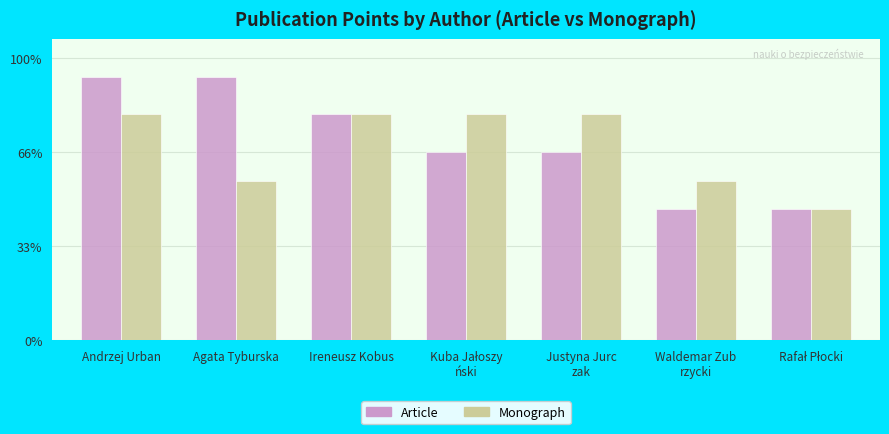

Reading left to right, list all the values displayed in this chart.

Article: Andrzej Urban=140.0	Agata Tyburska=140.0	Ireneusz Kobus=120.0	Kuba Jałoszy
ński=100.0	Justyna Jurc
zak=100.0	Waldemar Zub
rzycki=70.0	Rafał Płocki=70.0
Monograph: Andrzej Urban=120.0	Agata Tyburska=84.9	Ireneusz Kobus=120.0	Kuba Jałoszy
ński=120.0	Justyna Jurc
zak=120.0	Waldemar Zub
rzycki=84.9	Rafał Płocki=70.0